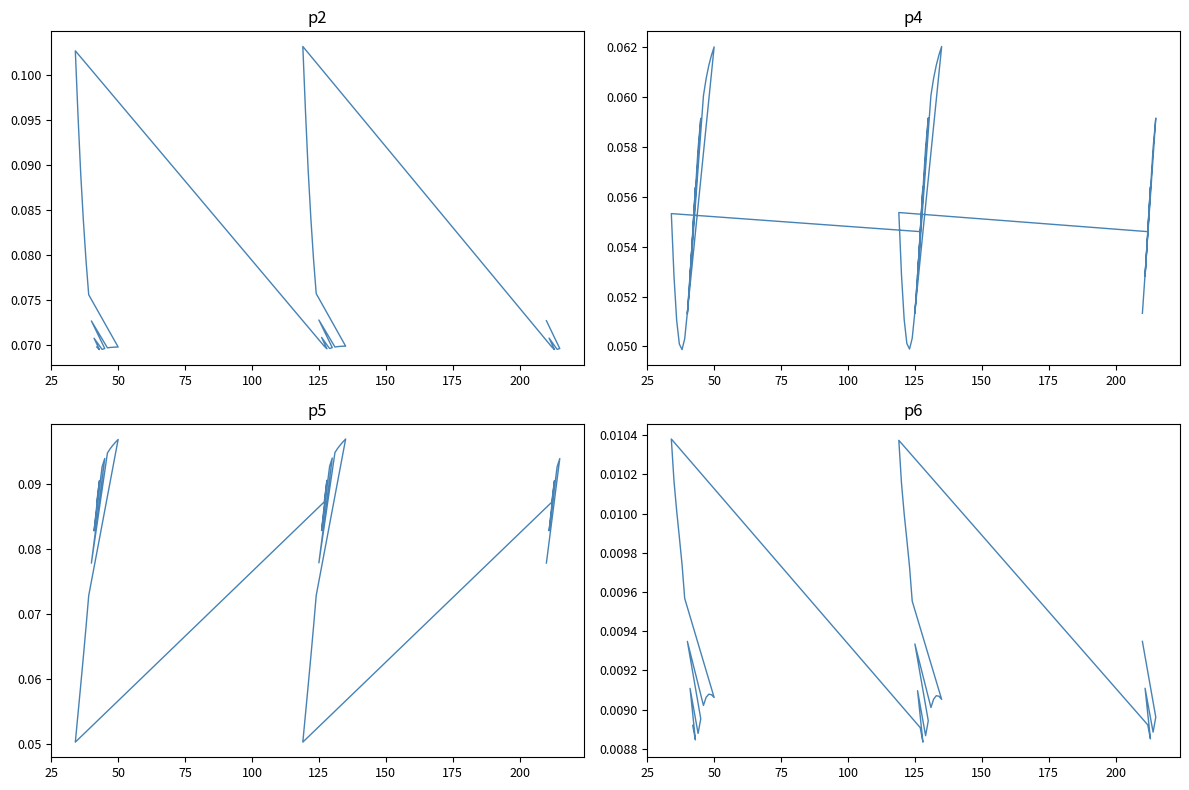

What is the sum of all p6 values?

0.4